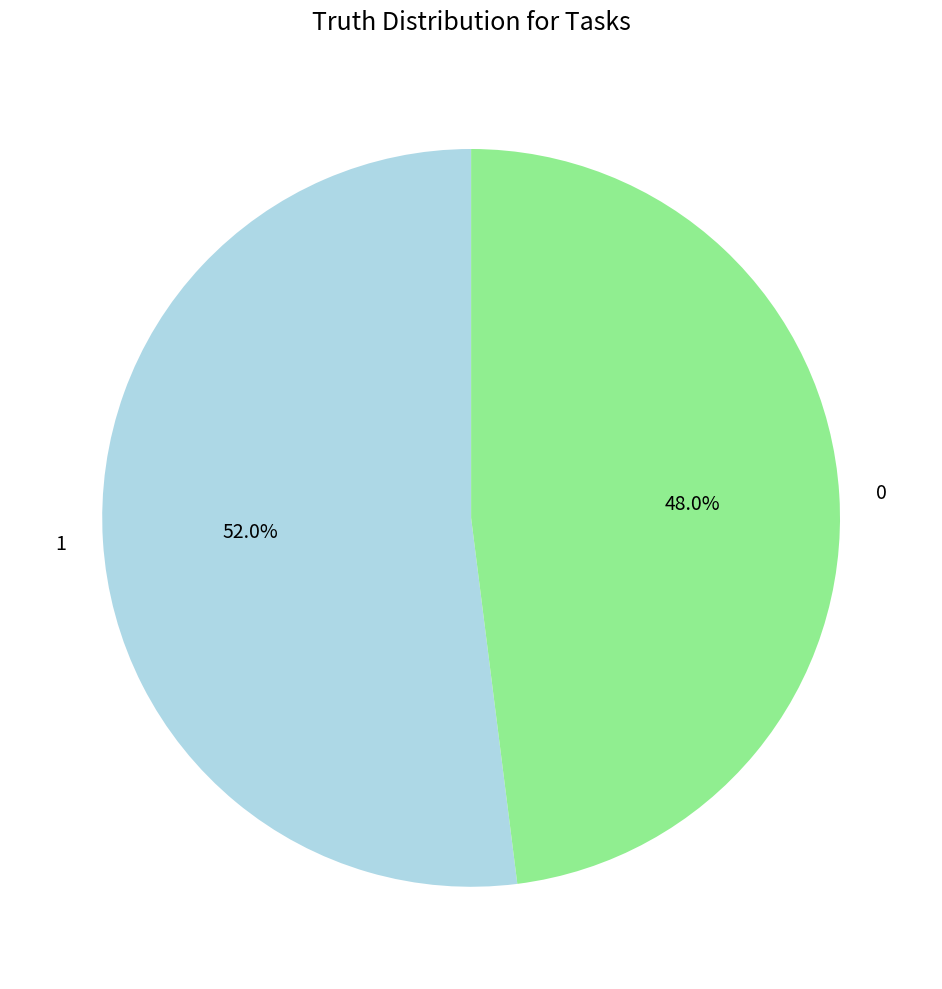

Is it true that 0 is 61% of the pie?

False